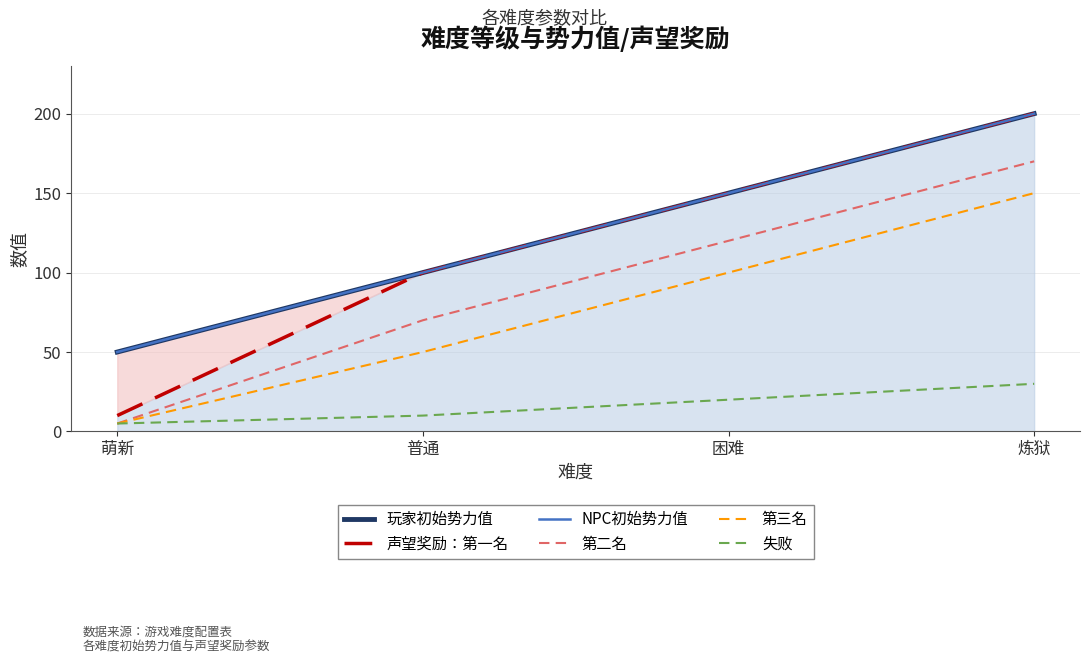

Rank the series by their maximum value, from highest to lowest.

玩家初始势力值, 声望奖励：第一名, NPC初始势力值, 第二名, 第三名, 失败